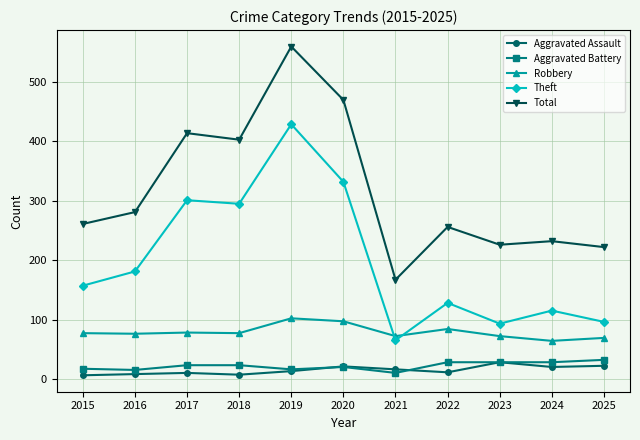

What is the sum of all Theft values?

2192